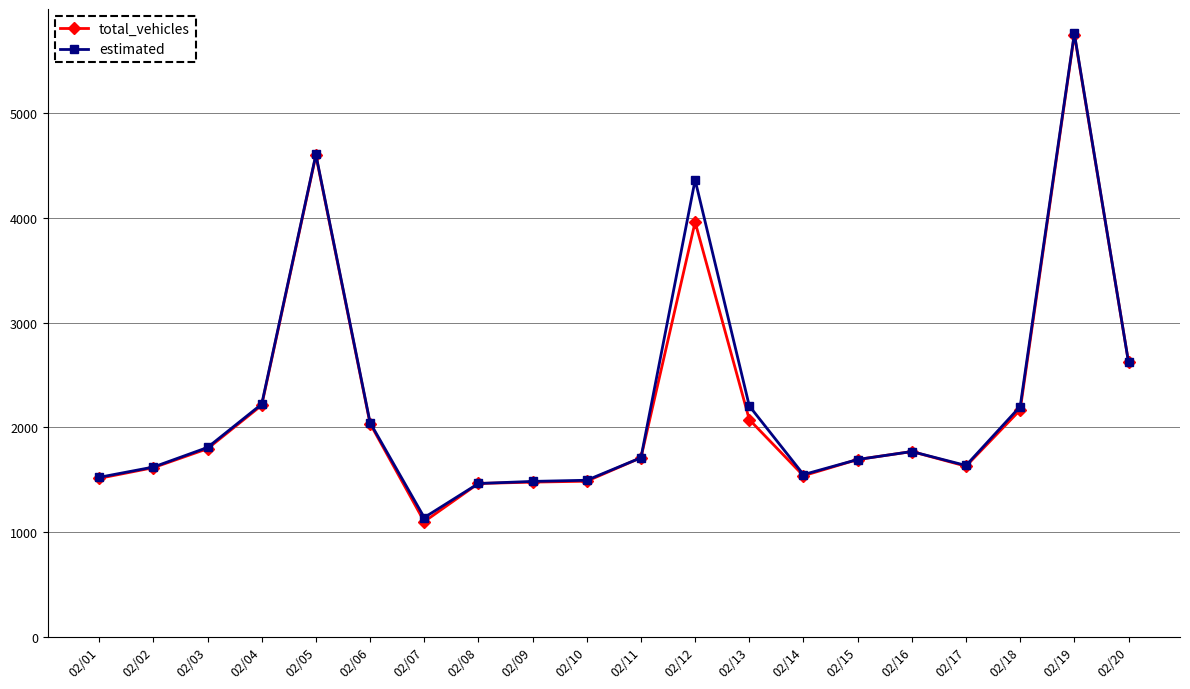

What is the total value across all series at 02/05?

9201